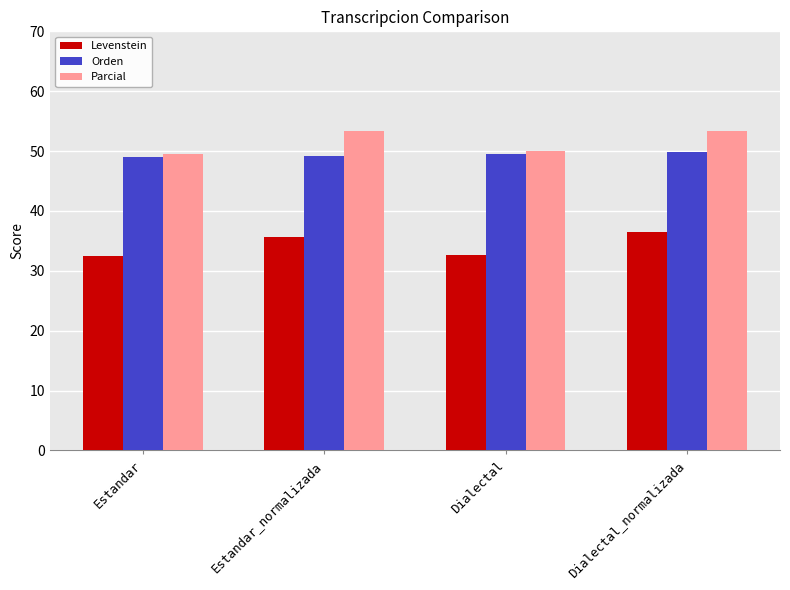

What is the label of the 4th bar from the right?

Estandar